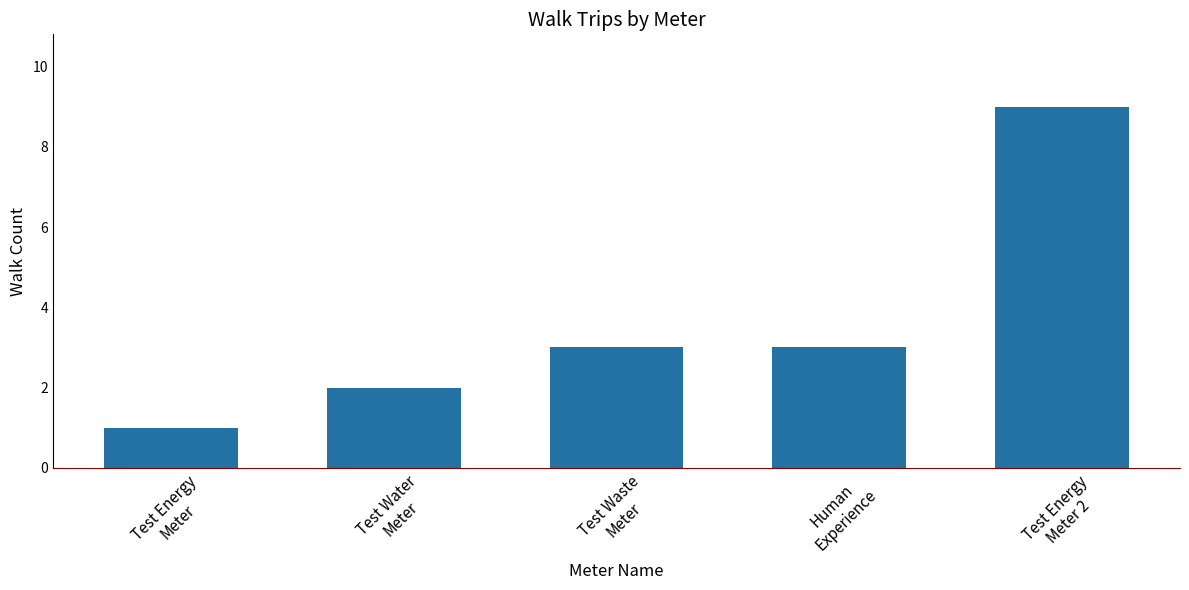

How many distinct data groups are displayed?

1